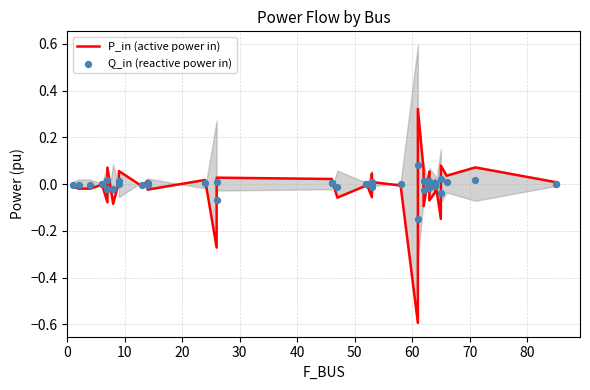

Is the value of Q_in (reactive power in) at 30 greater than the value of P_in (active power in) at 13?

No